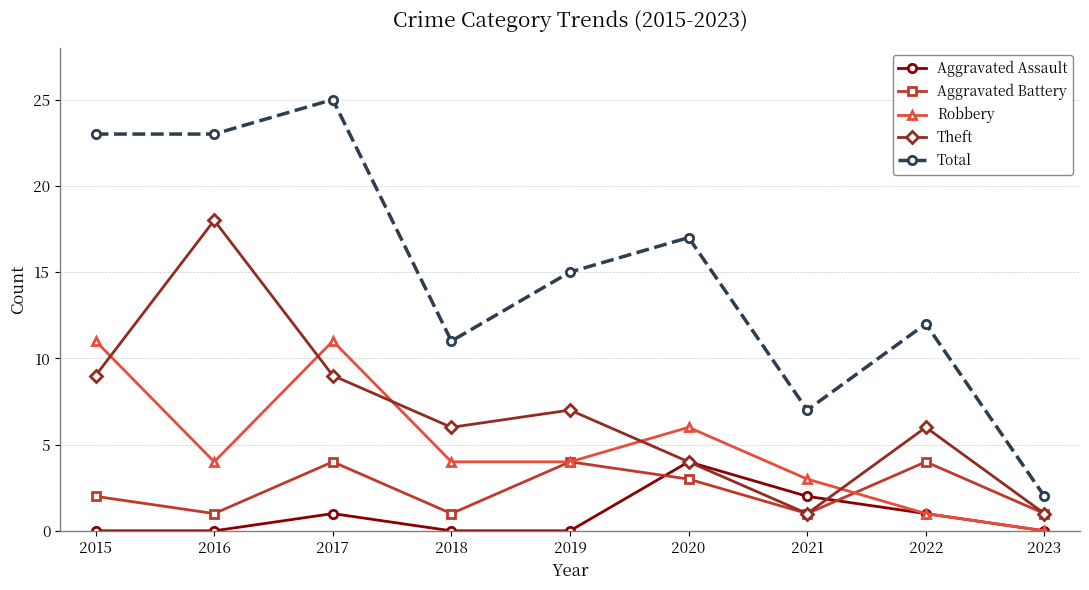

What is the maximum value shown in the chart?

25